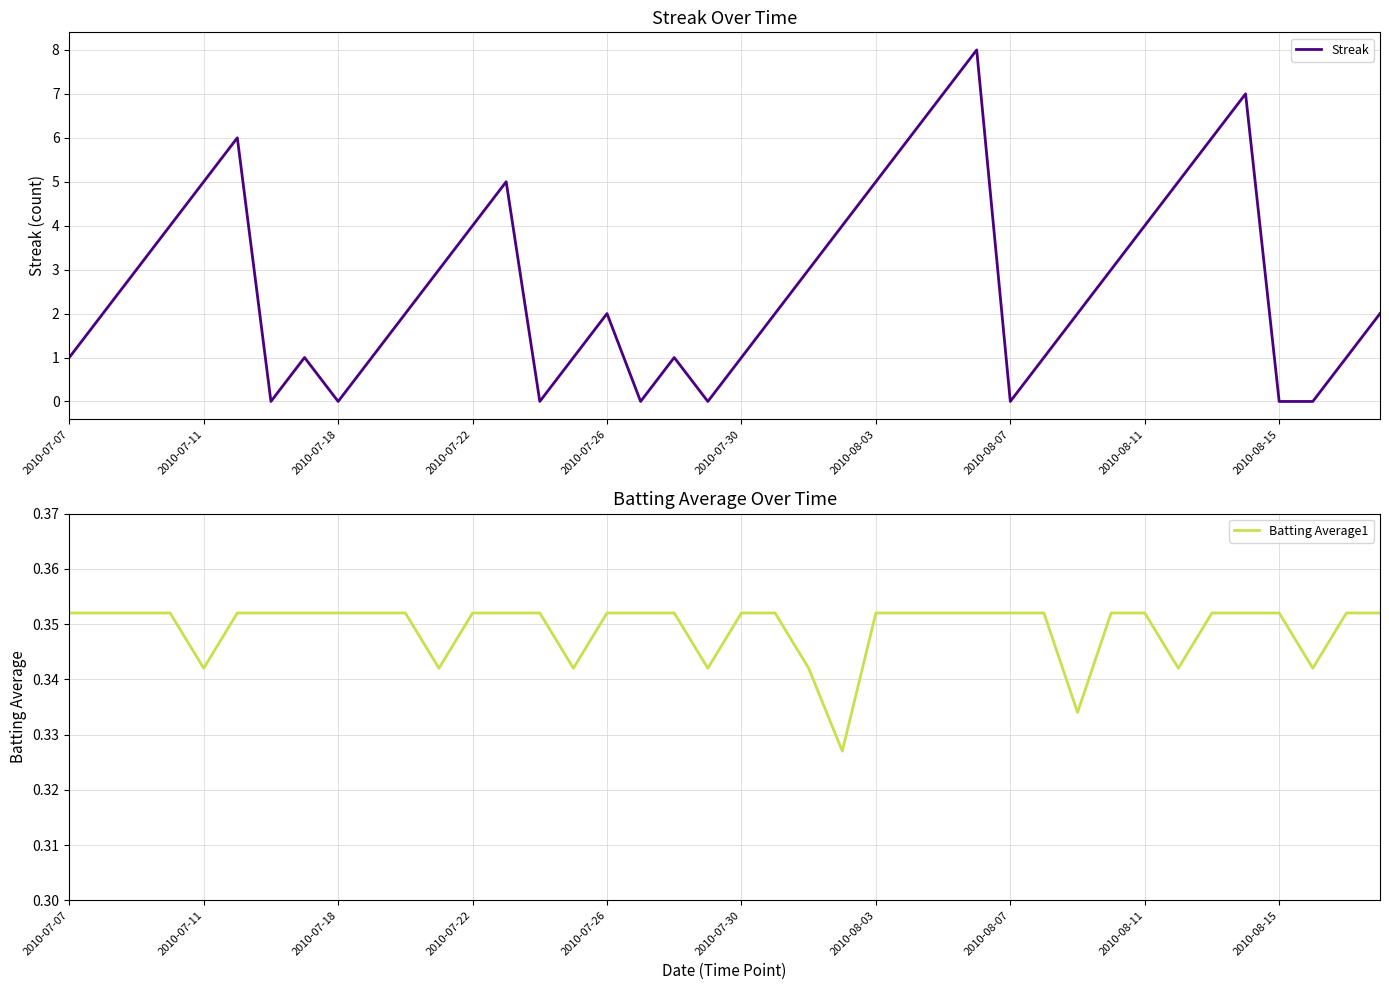

What is the greatest value displayed?

8.0